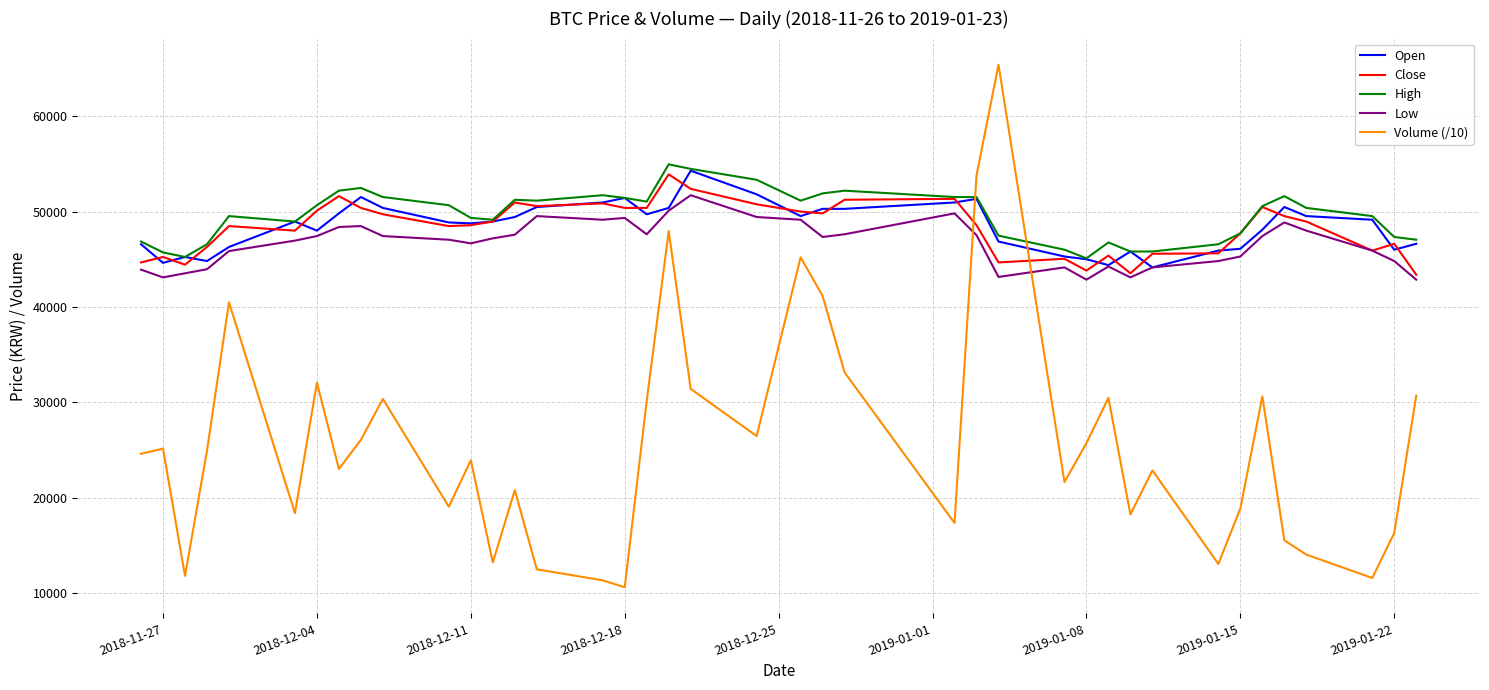

How many intersections are there between Volume (/10) and Open?

2